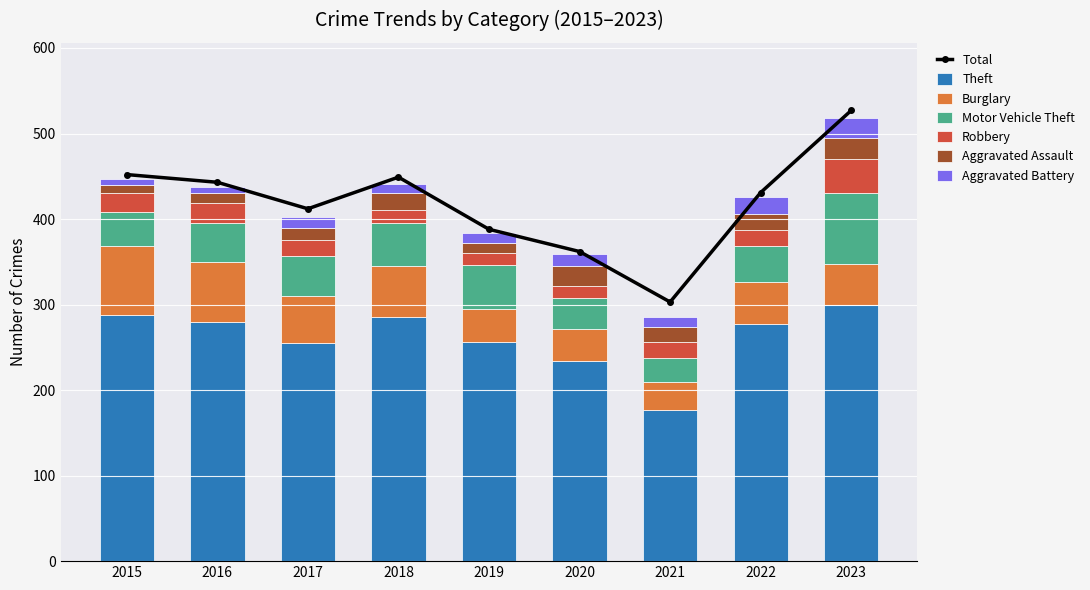

How many bars are there in total?

54